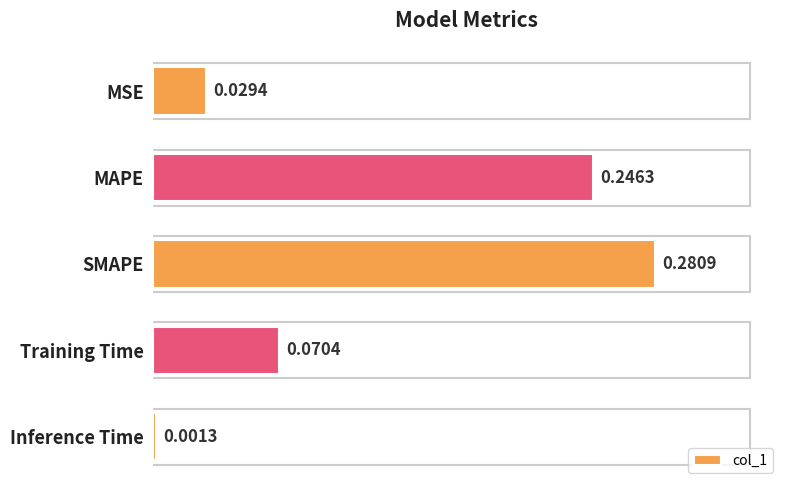

Which category has the highest value across all series?

SMAPE